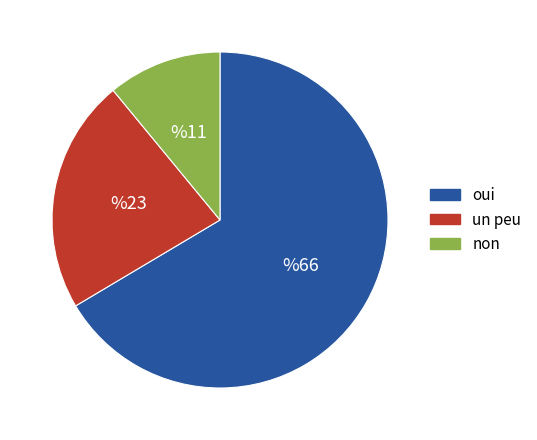

Is it true that un peu is 23% of the pie?

True